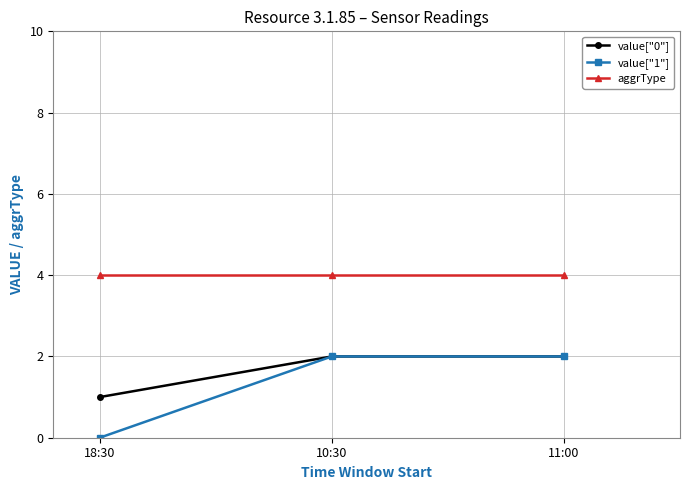

Is the value of value["1"] at 18:30 greater than the value of value["0"] at 11:00?

No